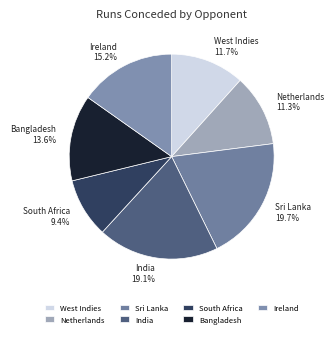

The Sri Lanka slice represents 33% of the pie. True or false?

False